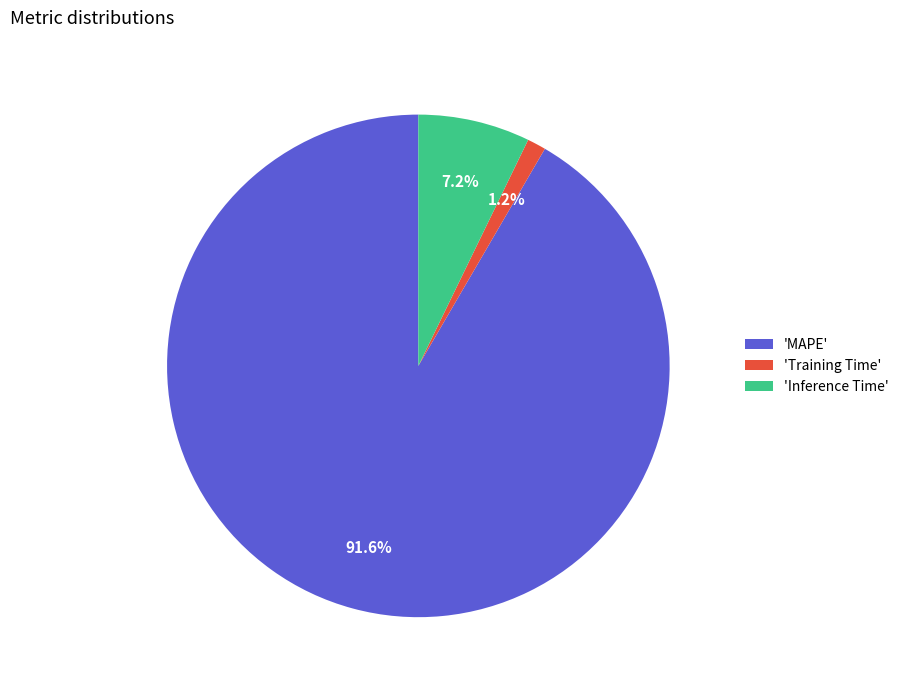

Rank the categories by value from lowest to highest.

'Training Time', 'Inference Time', 'MAPE'